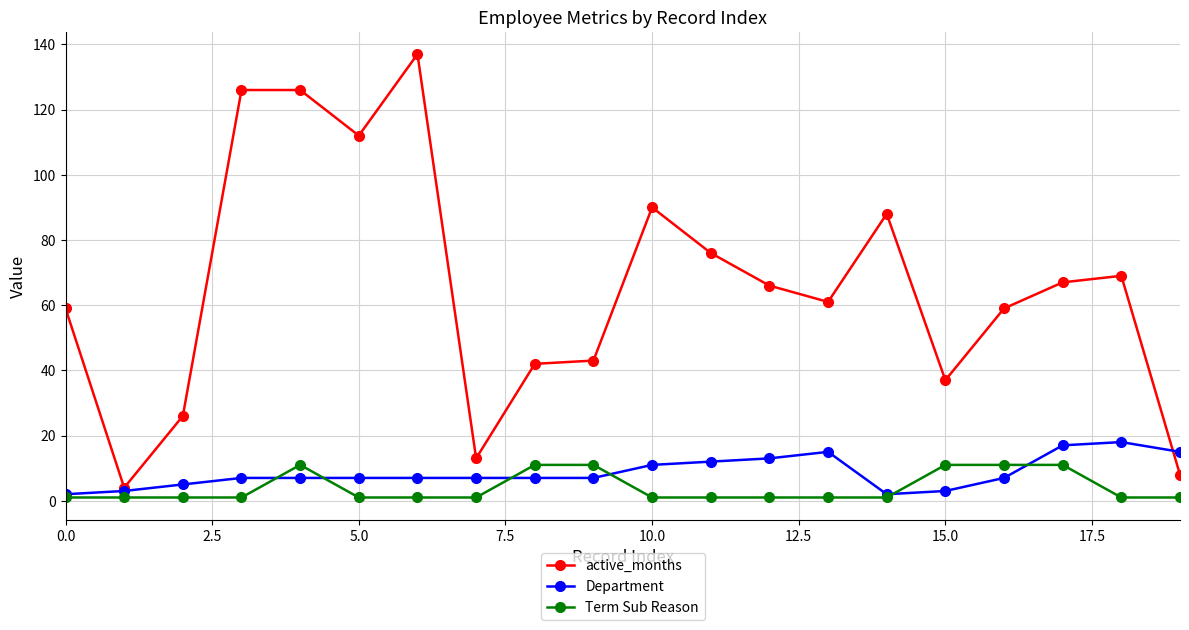

What is the minimum value for active_months?

4